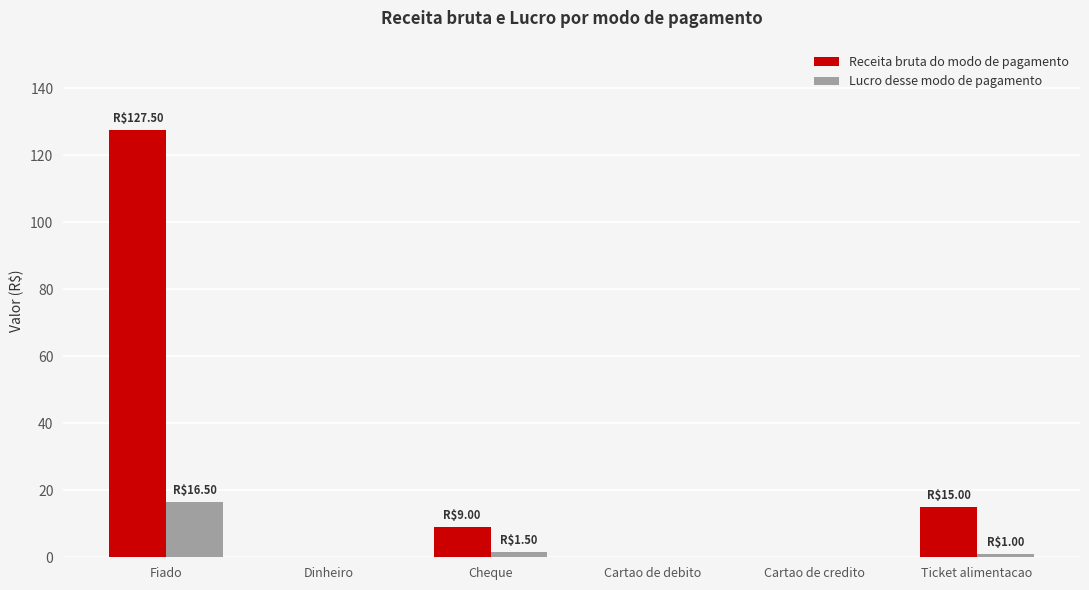

What is the sum of all Lucro desse modo de pagamento values?

19.0